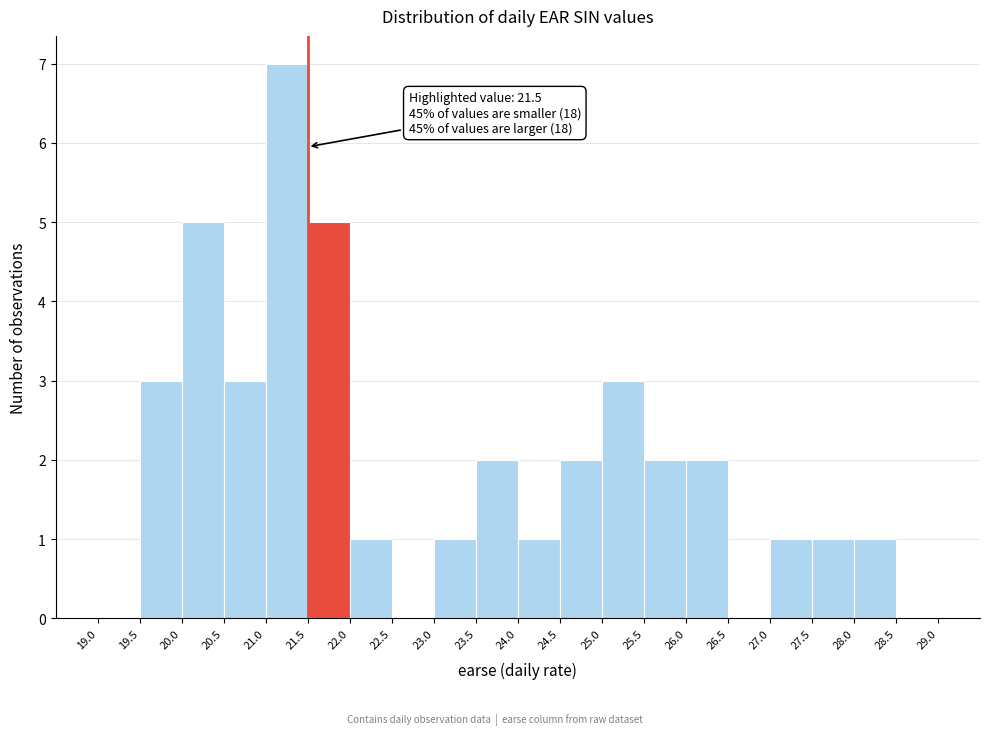

Over which range of the x-axis is the bar tallest?

21.0 to 21.5